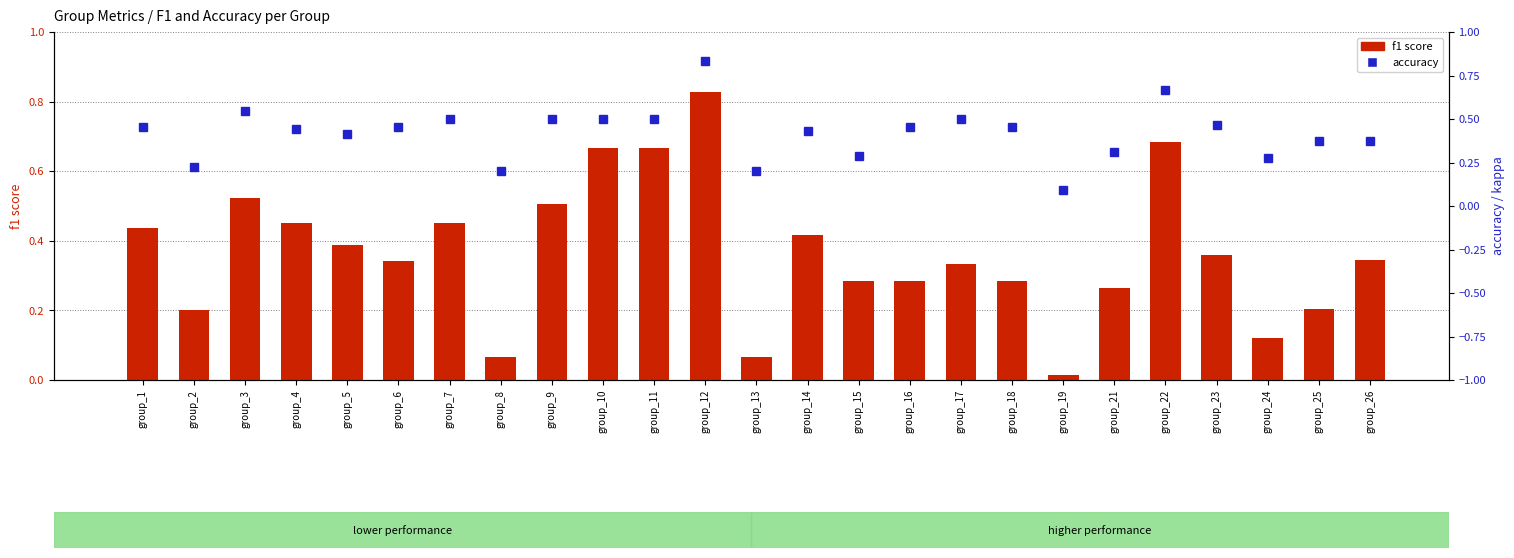

At how many categories does at least one series exceed 0?

25